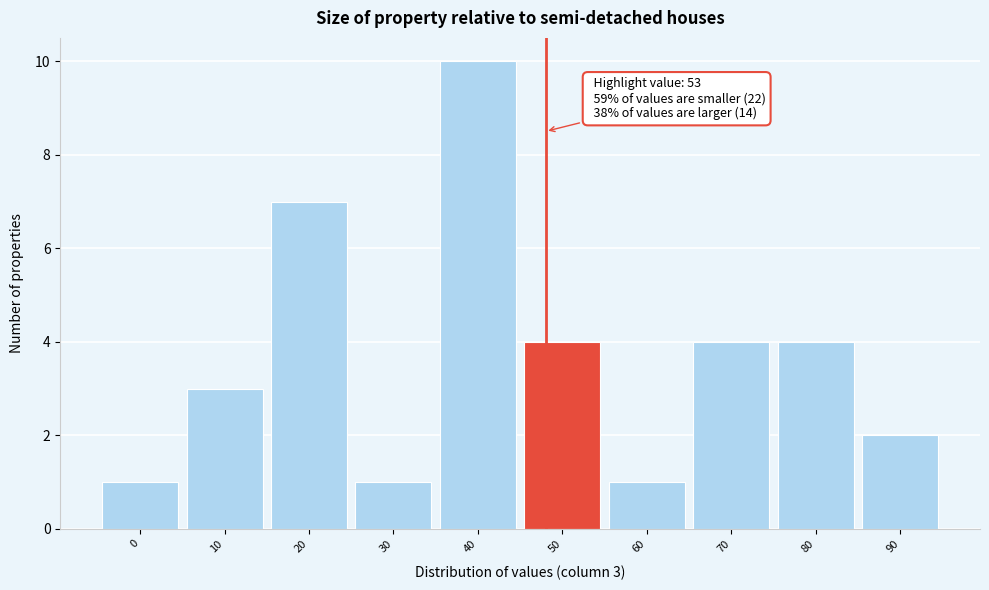

Reading right to left, what are all the values shown in this chart?

90=2	80=4	70=4	60=1	50=4	40=10	30=1	20=7	10=3	0=1